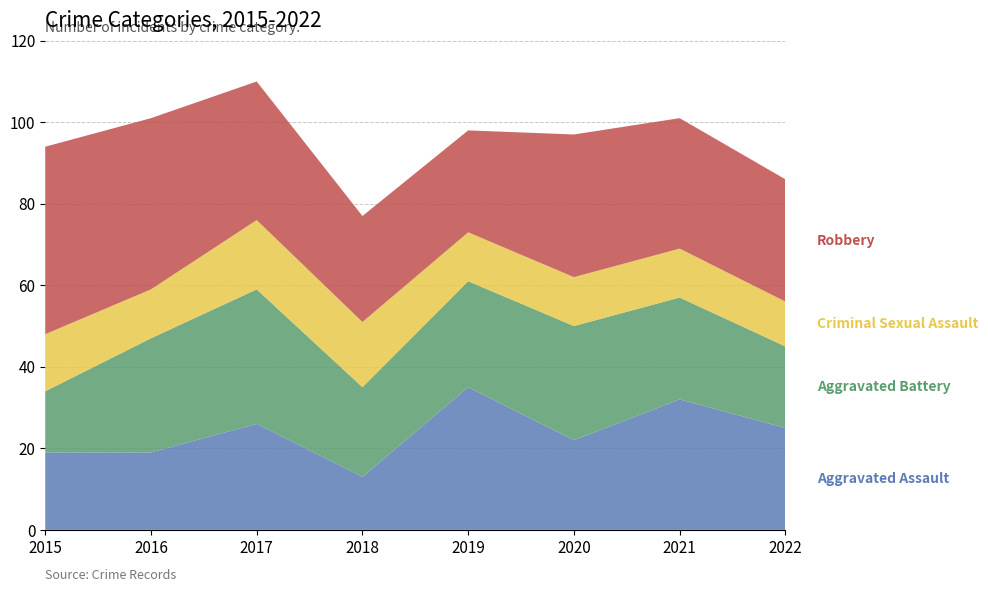

Reading left to right, list all the values displayed in this chart.

Aggravated Assault: 2015=19	2016=19	2017=26	2018=13	2019=35	2020=22	2021=32	2022=25
Aggravated Battery: 2015=15	2016=28	2017=33	2018=22	2019=26	2020=28	2021=25	2022=20
Criminal Sexual Assault: 2015=14	2016=12	2017=17	2018=16	2019=12	2020=12	2021=12	2022=11
Robbery: 2015=46	2016=42	2017=34	2018=26	2019=25	2020=35	2021=32	2022=30